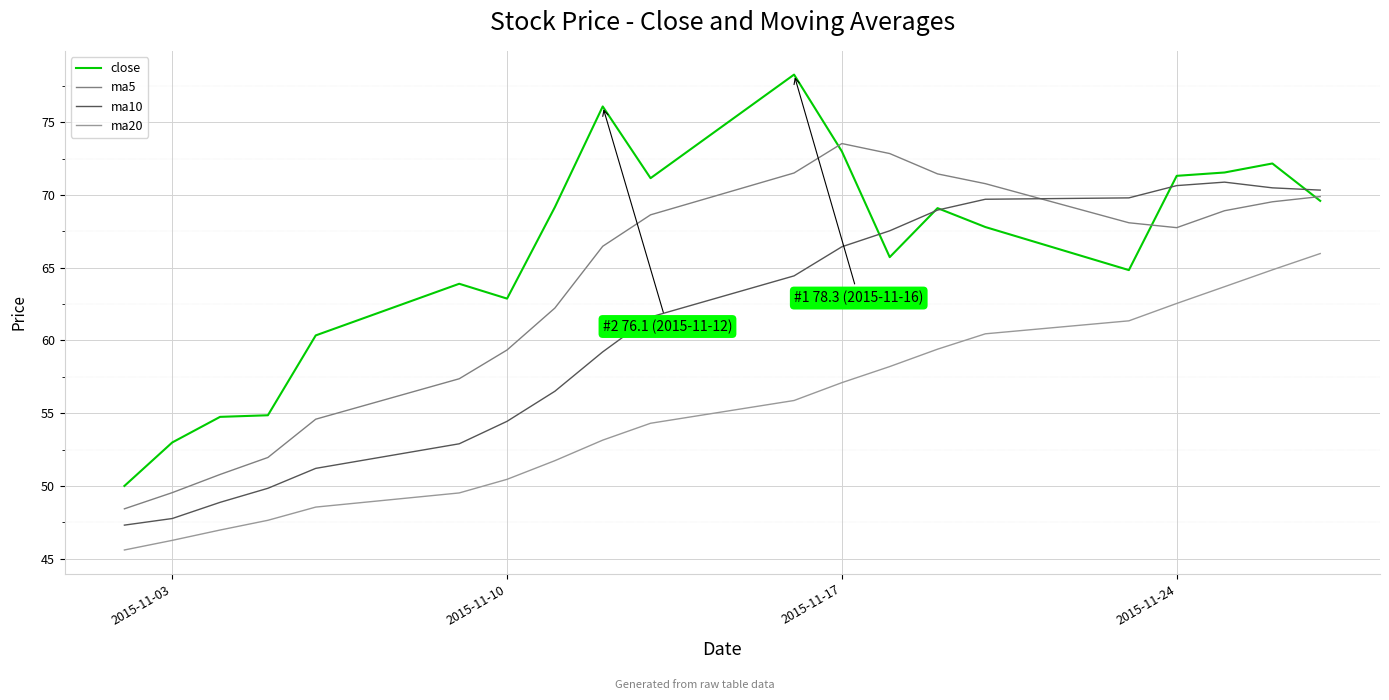

How many lines are shown in the chart?

4